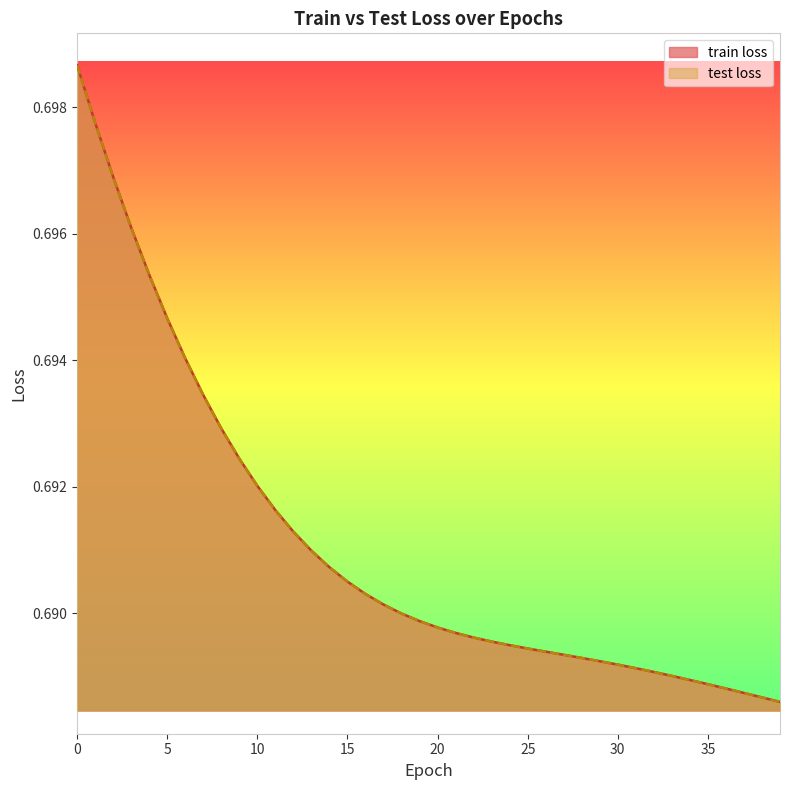

Which category has the lowest value across all series?

39